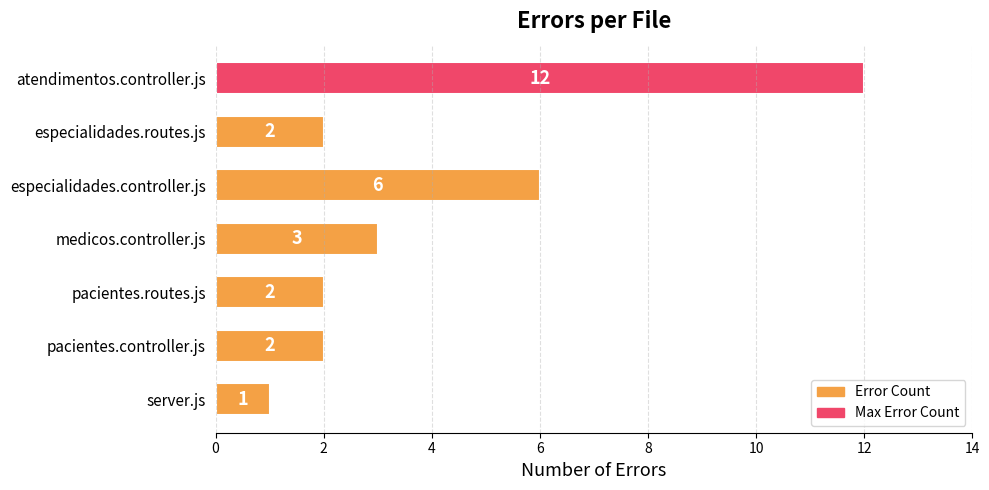

What is the sum of all values?

28